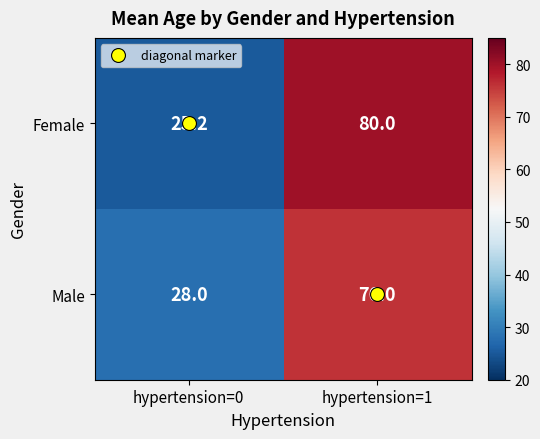

The Male series shows 42.6 at hypertension=1. True or false?

False